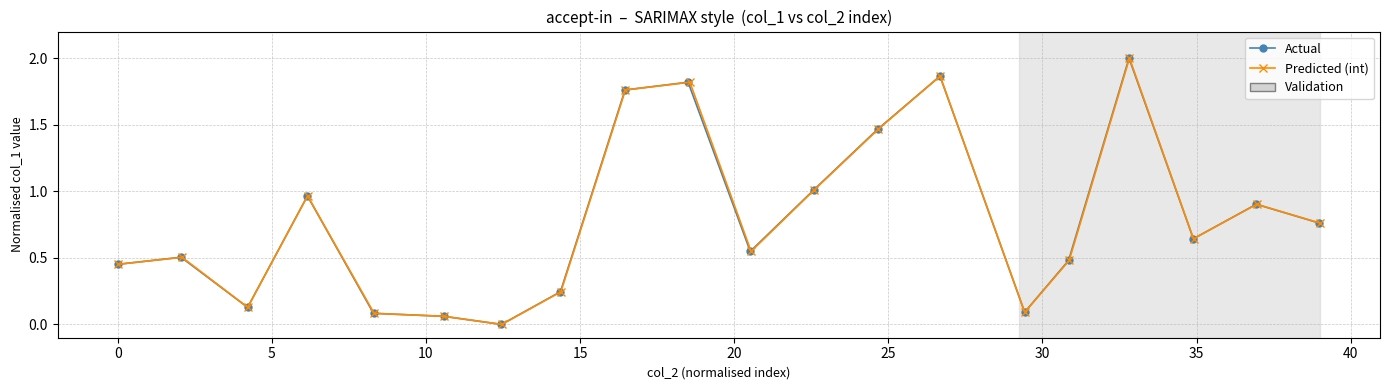

Reading left to right, extract all data points from this chart.

Actual: 0.5	0.5	0.1	1.0	0.1	0.1	0.0	0.2	1.8	1.8	0.5	1.0	1.5	1.9	0.1	0.5	2.0	0.6	0.9	0.8
Predicted (int): 0.5	0.5	0.1	1.0	0.1	0.1	0.0	0.2	1.8	1.8	0.5	1.0	1.5	1.9	0.1	0.5	2.0	0.6	0.9	0.8